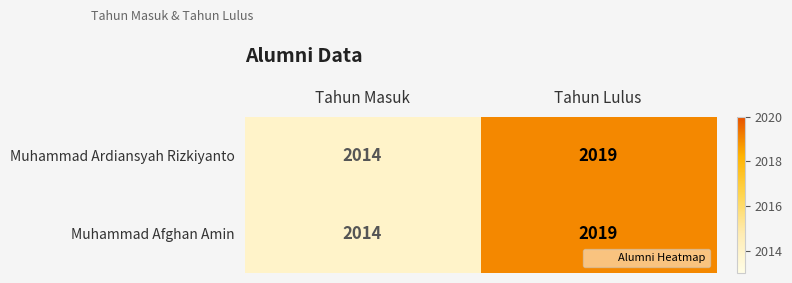

Rank the categories by Muhammad Afghan Amin value from lowest to highest.

Tahun Masuk, Tahun Lulus